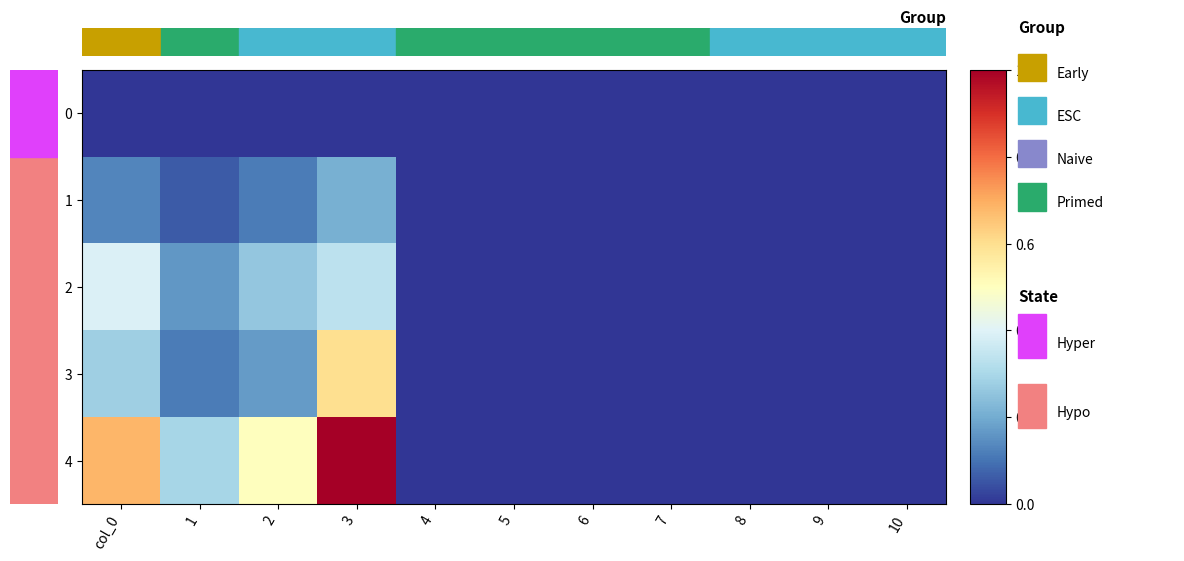

Which series has the largest range (max minus min)?

4